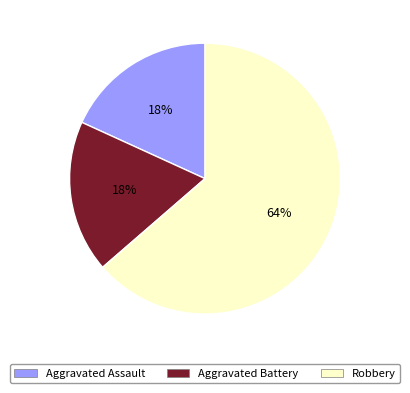

To the nearest percent, what portion does Robbery represent?

64%